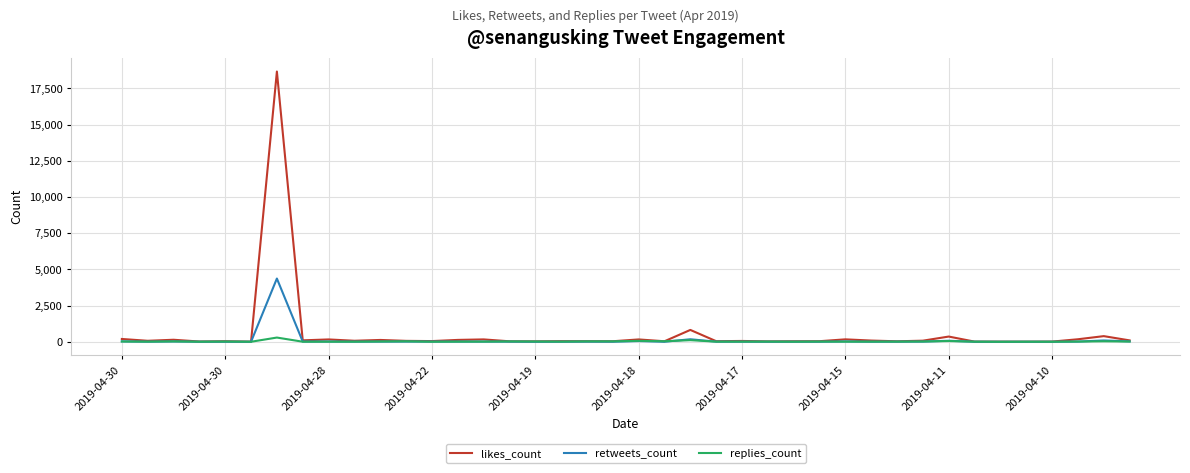

Which series has the widest spread of values?

likes_count